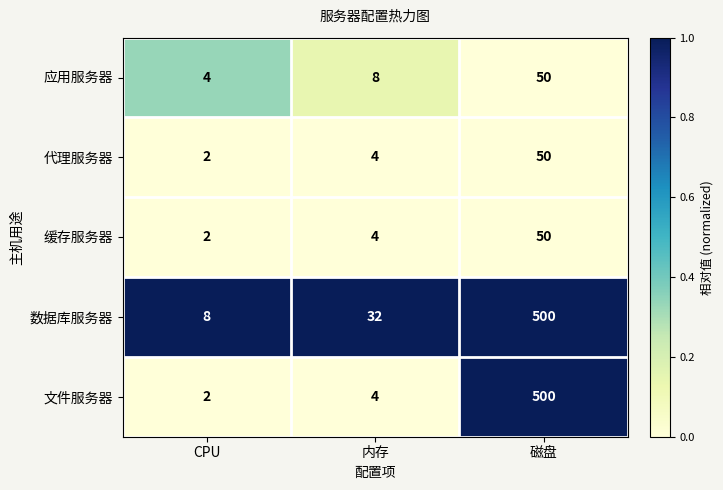

What is the greatest value displayed?

500